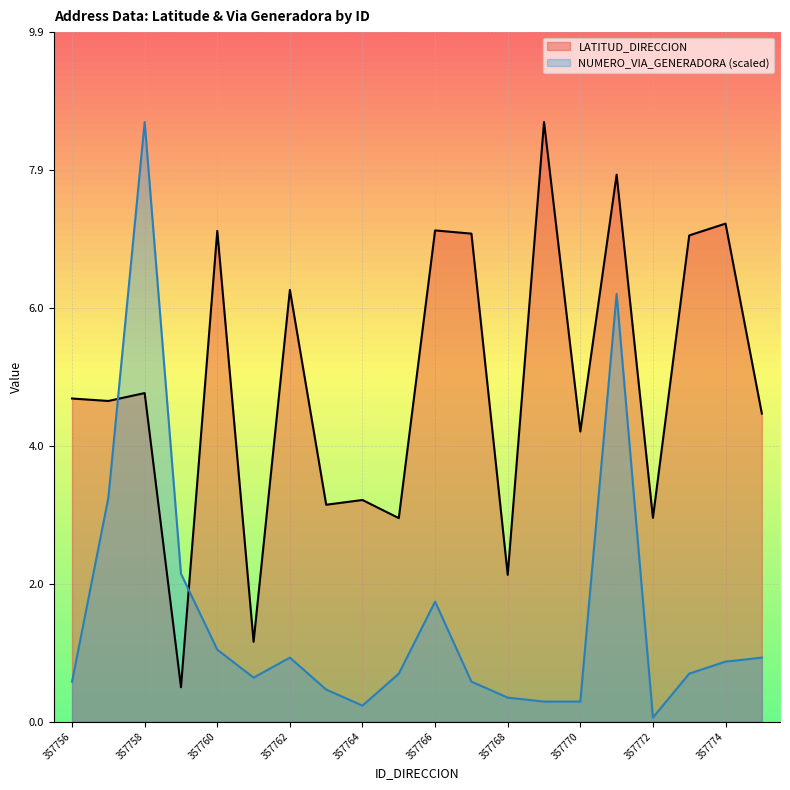

True or false: LATITUD_DIRECCION has more than 2 interior local peaks.

True